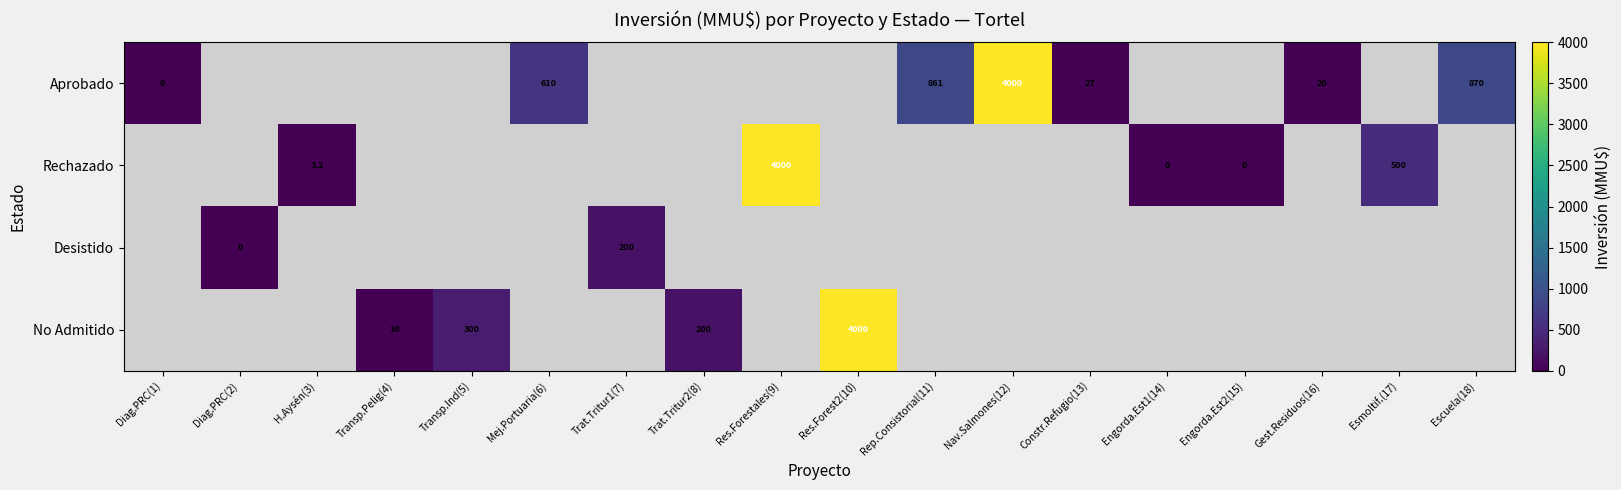

True or false: No Admitido has a value of 81.7 at Trat.Tritur2(8).

False